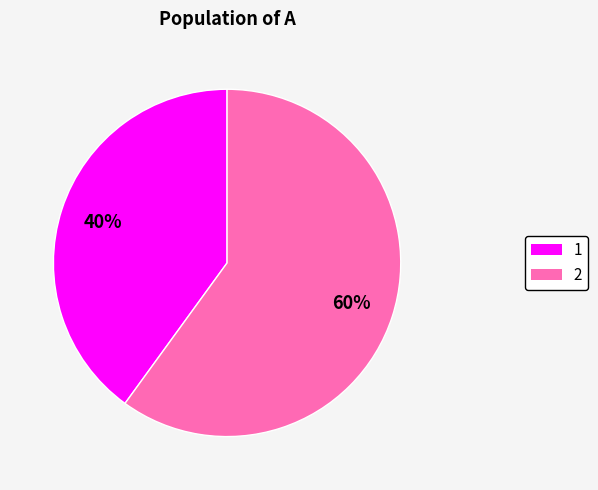

What percentage is the 1 slice, to the nearest percent?

40%